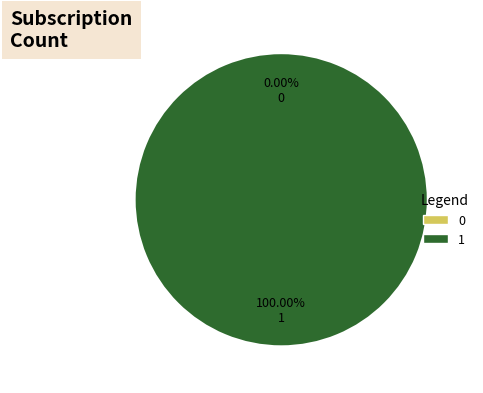

How many segments does this pie chart have?

2